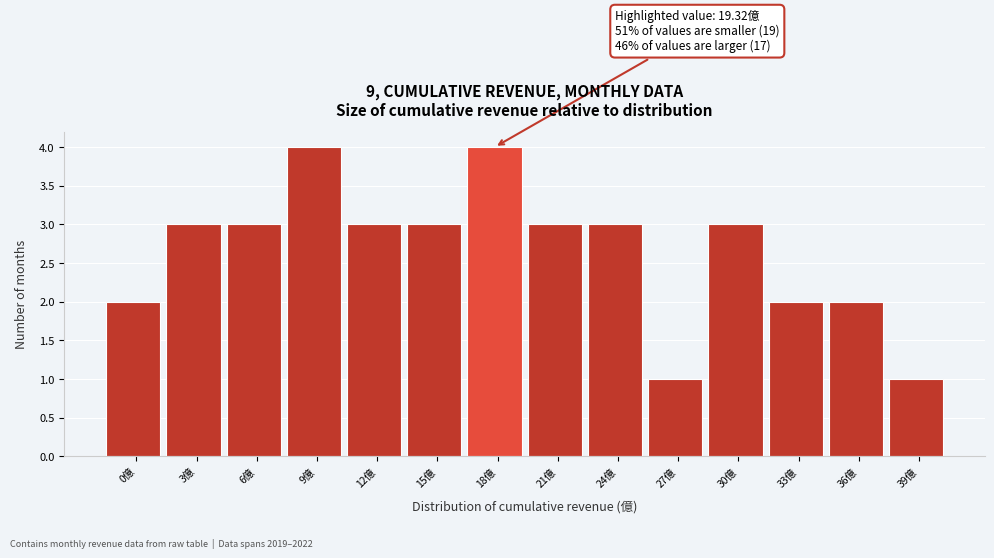

Reading right to left, what are all the values shown in this chart?

39億=1	36億=2	33億=2	30億=3	27億=1	24億=3	21億=3	18億=4	15億=3	12億=3	9億=4	6億=3	3億=3	0億=2